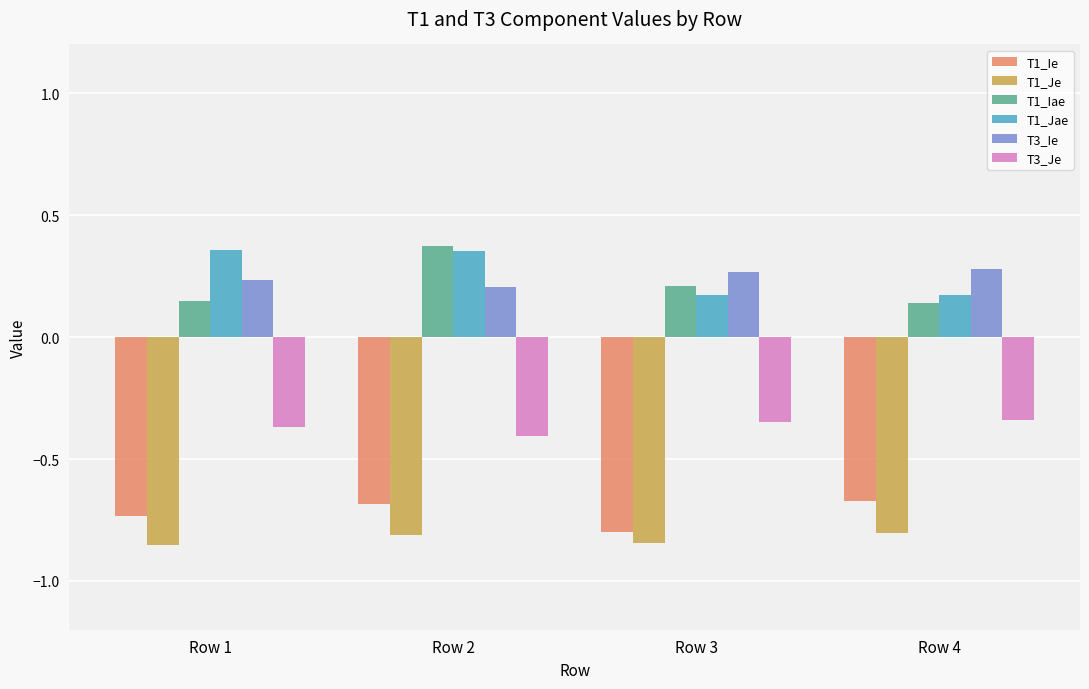

How many groups of bars are there?

4